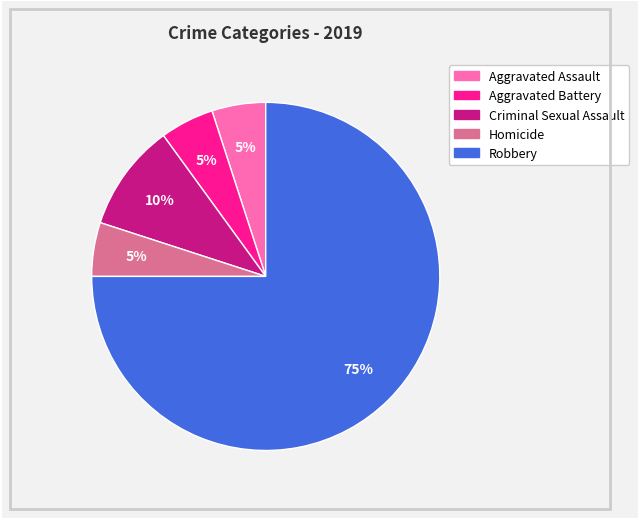

To the nearest percent, what is the difference between the Criminal Sexual Assault and Homicide slice percentages?

5%